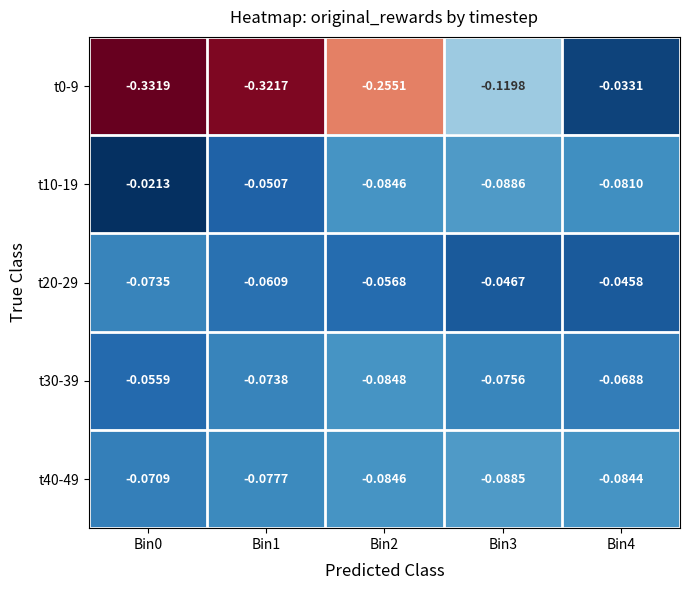

Is the value of t10-19 at Bin4 greater than the value of t40-49 at Bin3?

Yes